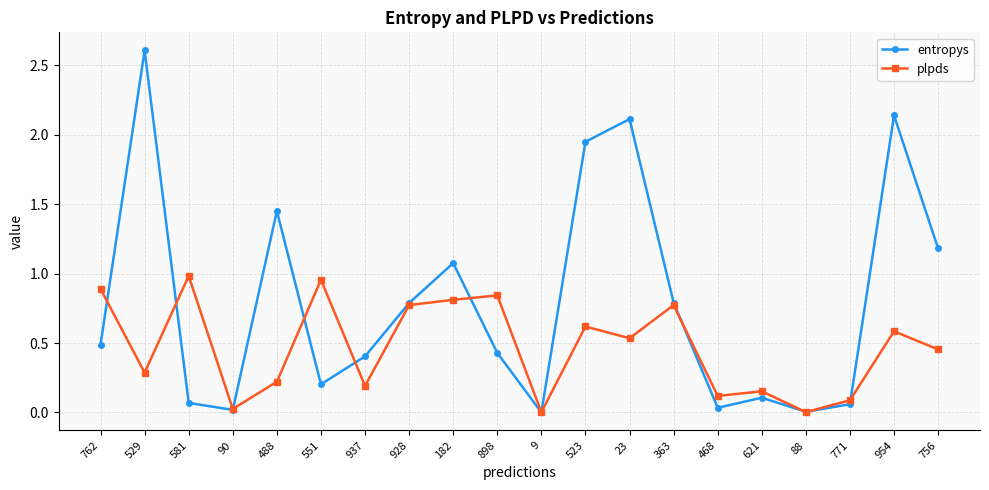

What is the difference between the highest and lowest values at 756?

0.7